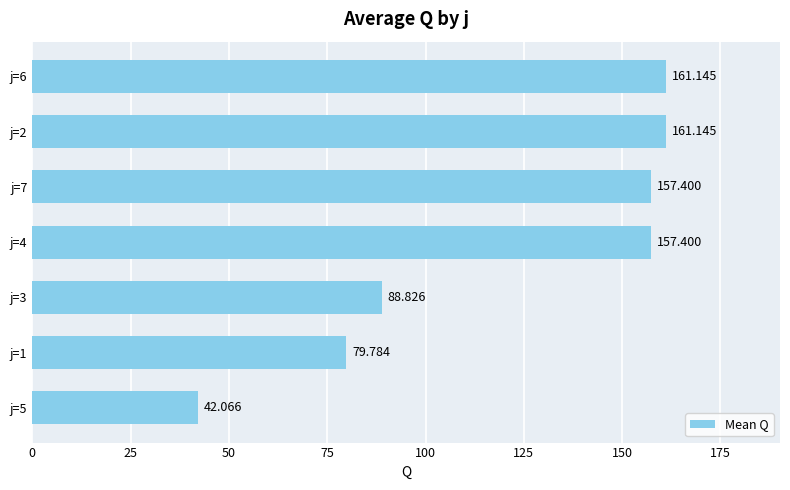

How many bars are there in total?

7